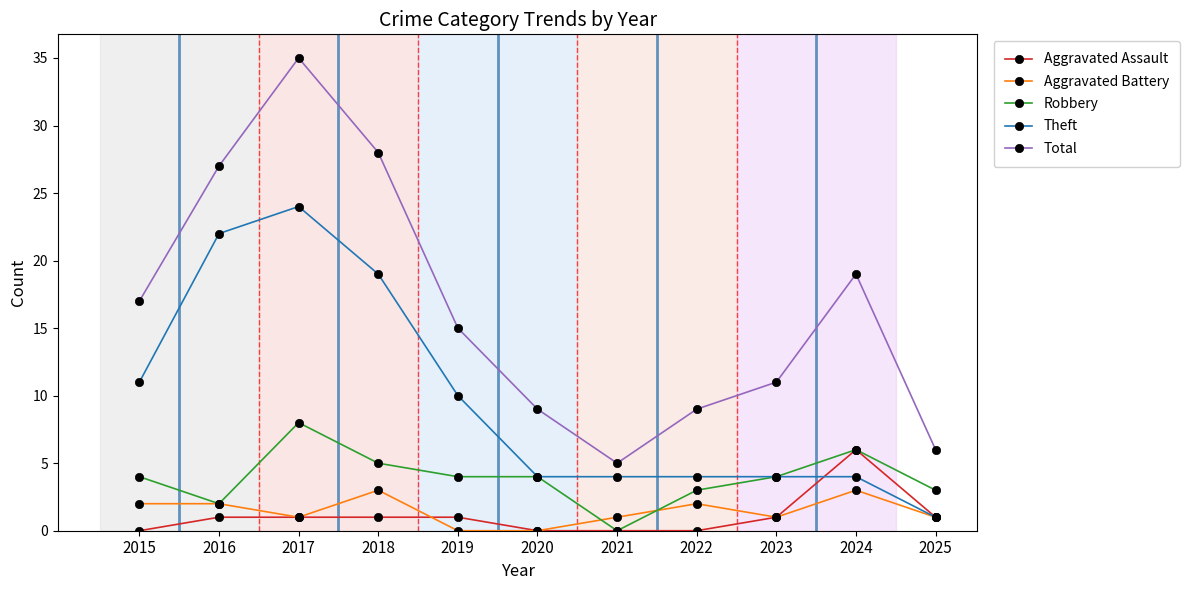

At how many categories does at least one series exceed 1?

11